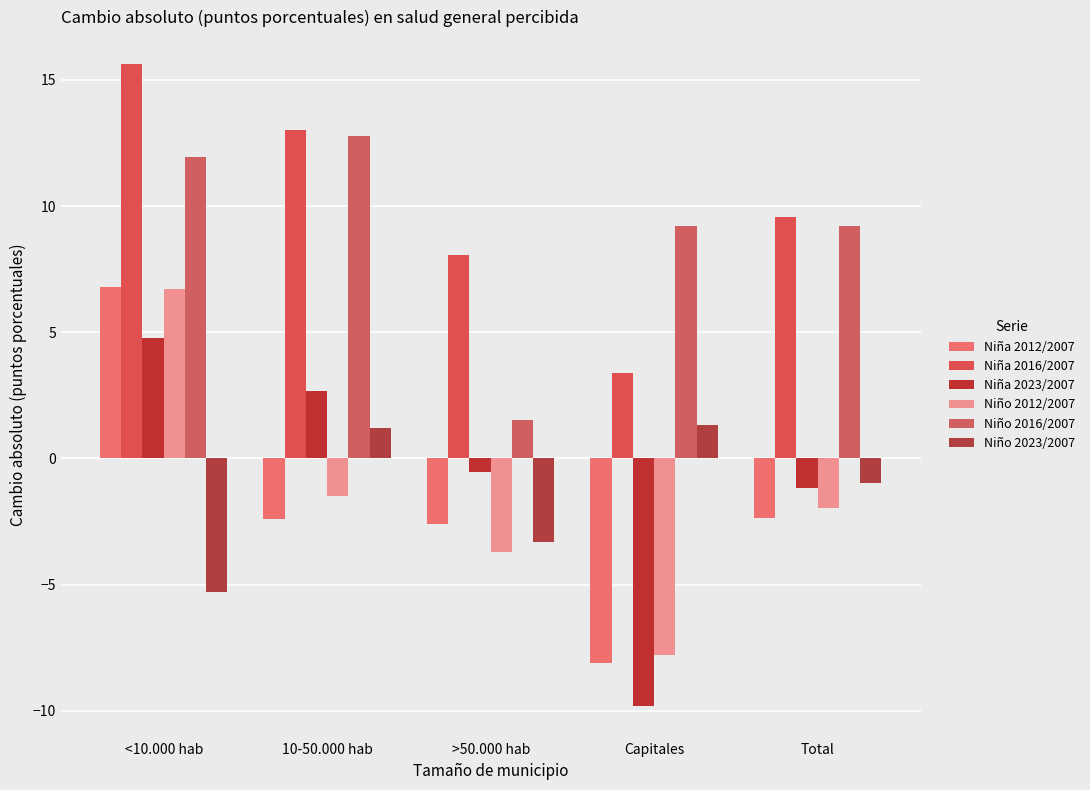

At how many categories does at least one series exceed 2?

5